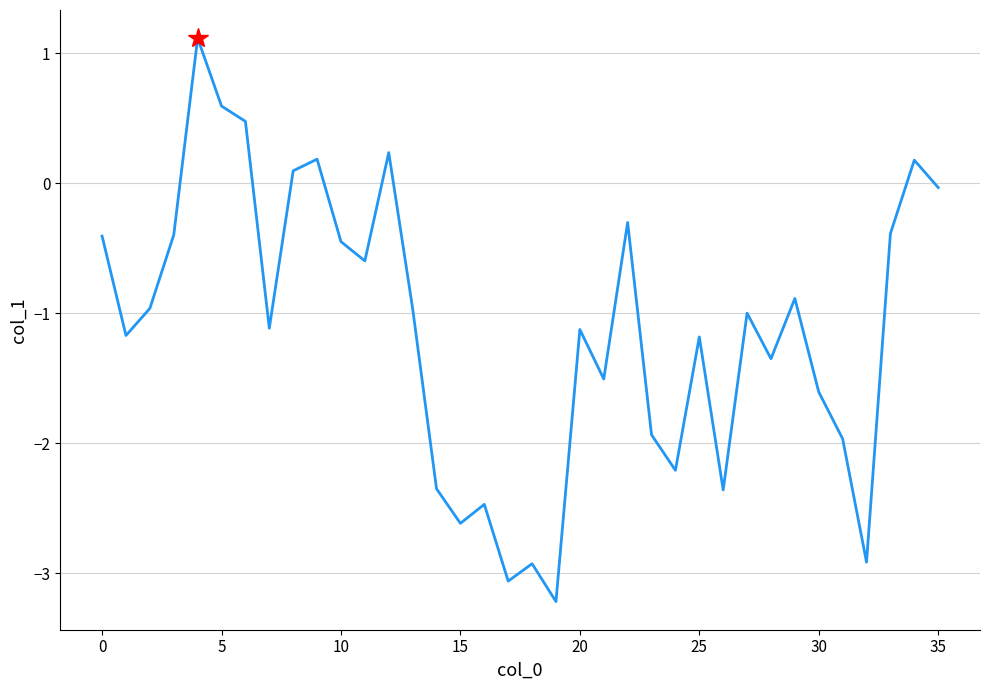

What is the greatest value displayed?

1.1